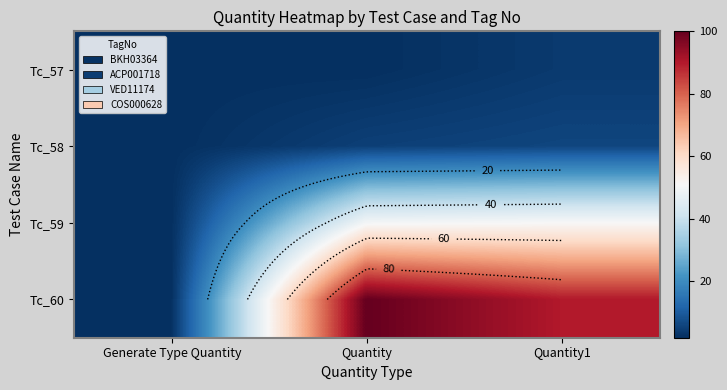

Is it true that Tc_60 equals 42 at Quantity1?

False